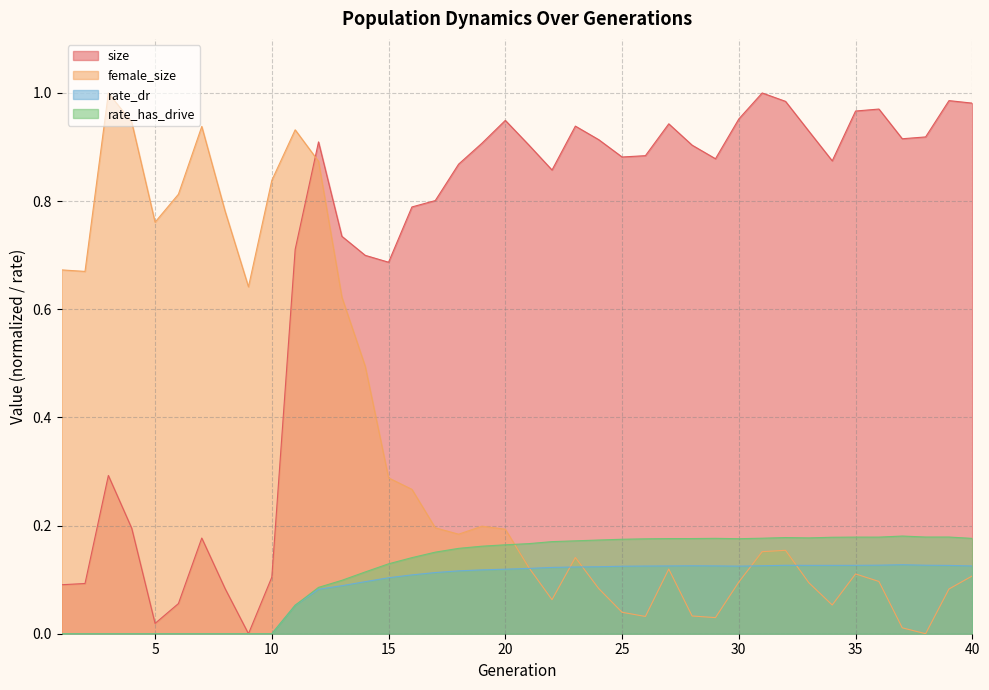

Where is the first local minimum for rate_dr?

30